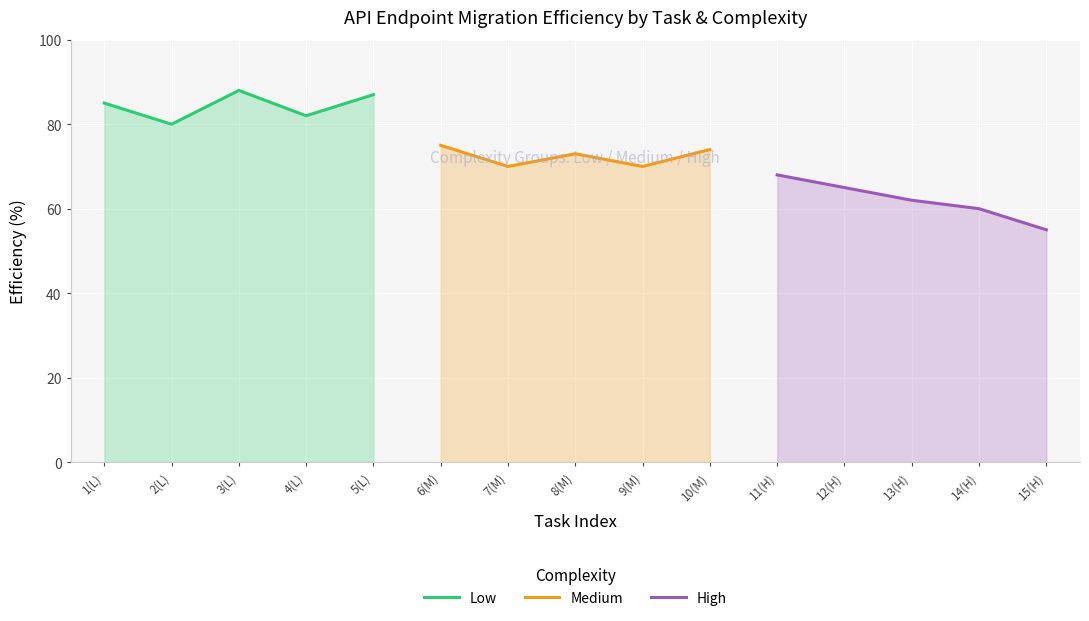

True or false: High and Low intersect in this chart.

False